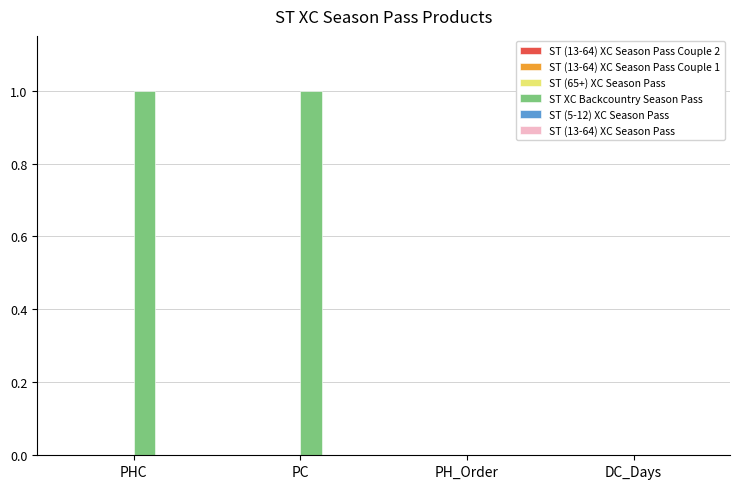

Between PC and PH_Order, which series saw the biggest shift?

ST XC Backcountry Season Pass